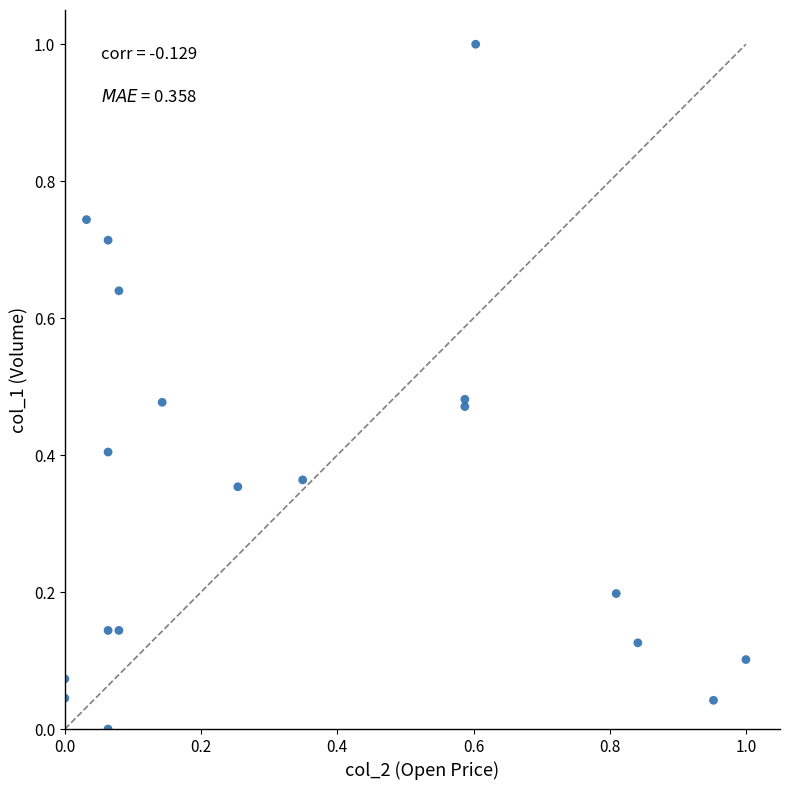

What is the range of Y values (max minus min)?

1.0